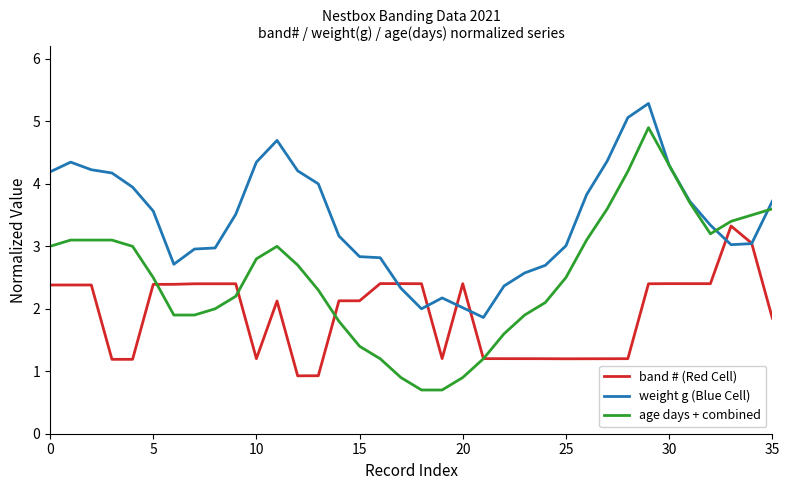

Which series has the largest total across all categories?

weight g (Blue Cell)